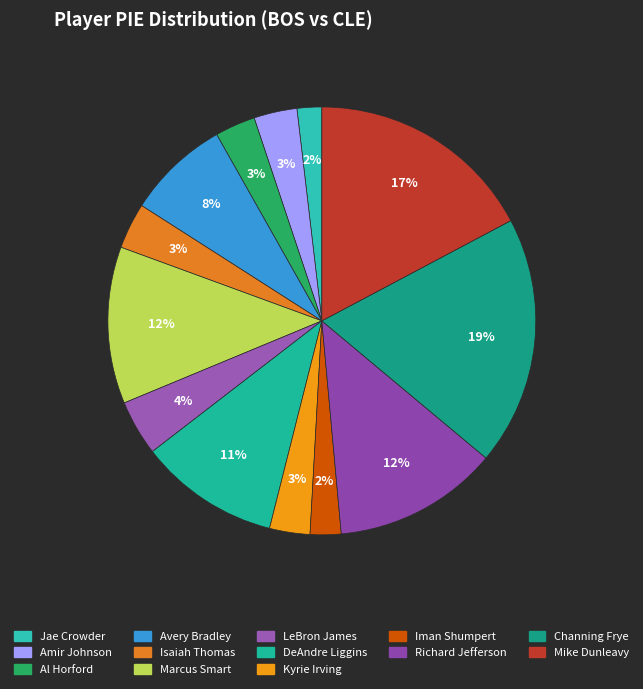

What percentage is the Jae Crowder slice, to the nearest percent?

2%